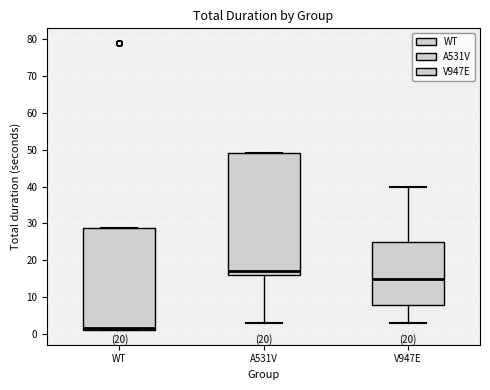

Where is the upper edge of the box for WT on the y-axis? The values are not printed on the chart, so give them approximately, as read against the axis.

29